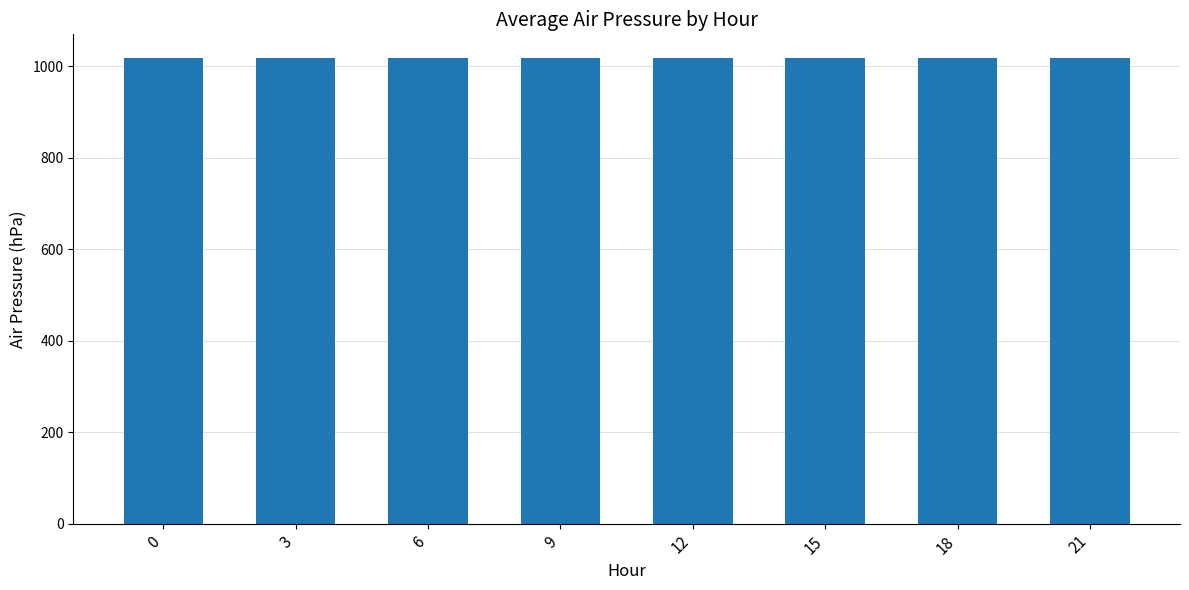

What is the value of the 5th bar from the left?

1018.8